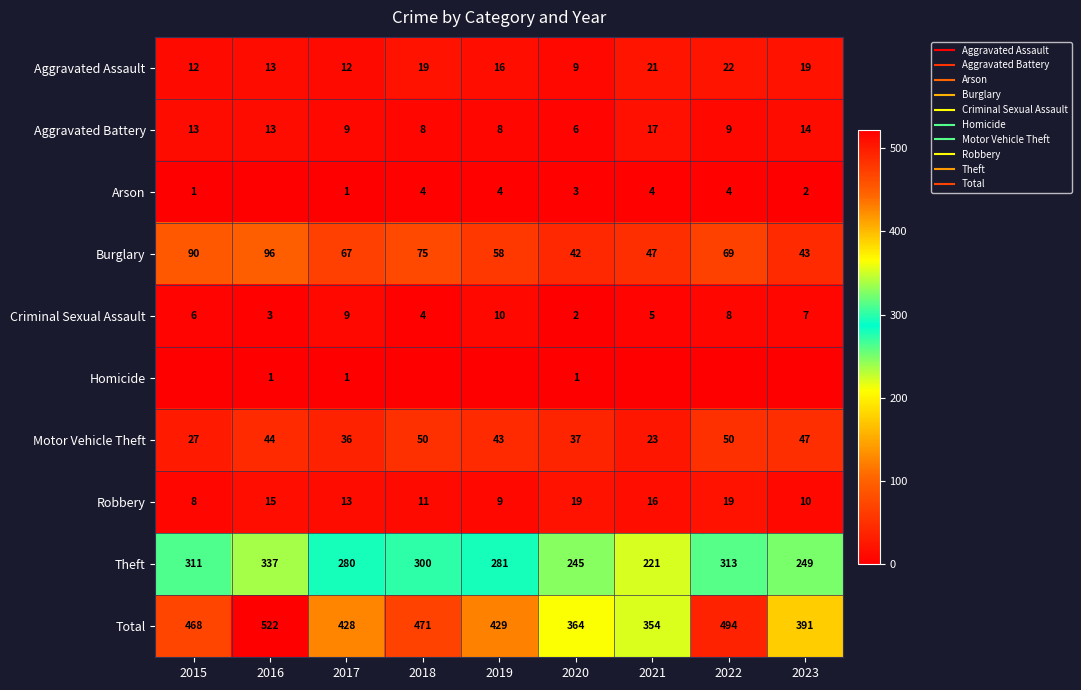

Which series changed the most between 2015 and 2018?

Motor Vehicle Theft